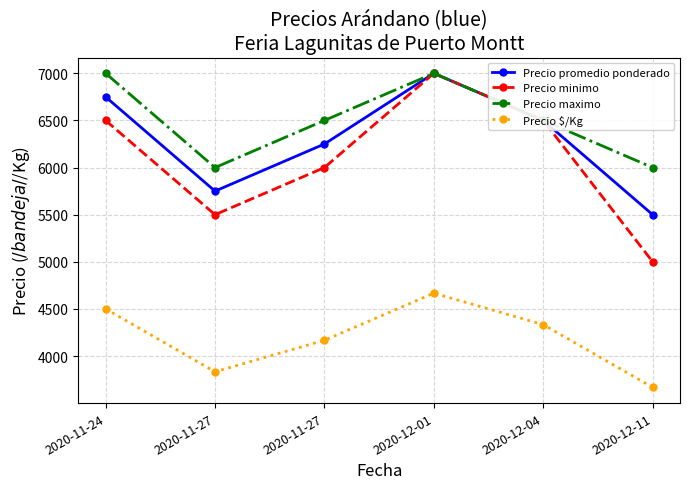

What is the lowest value of the Precio maximo series?

6000